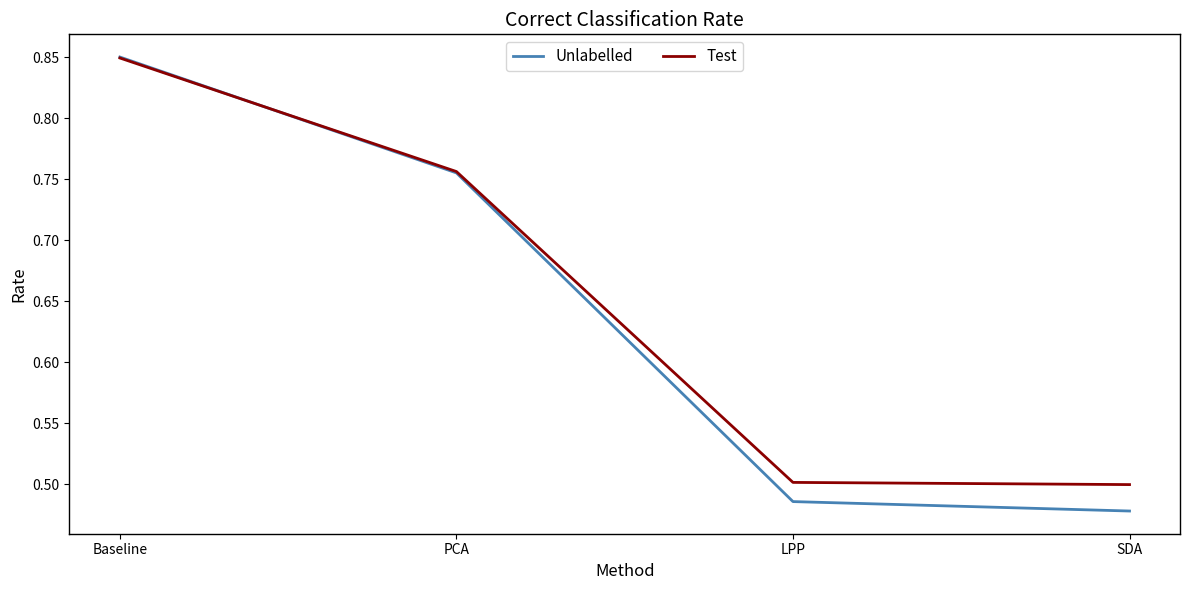

At which category is the sum across all series the highest?

Baseline